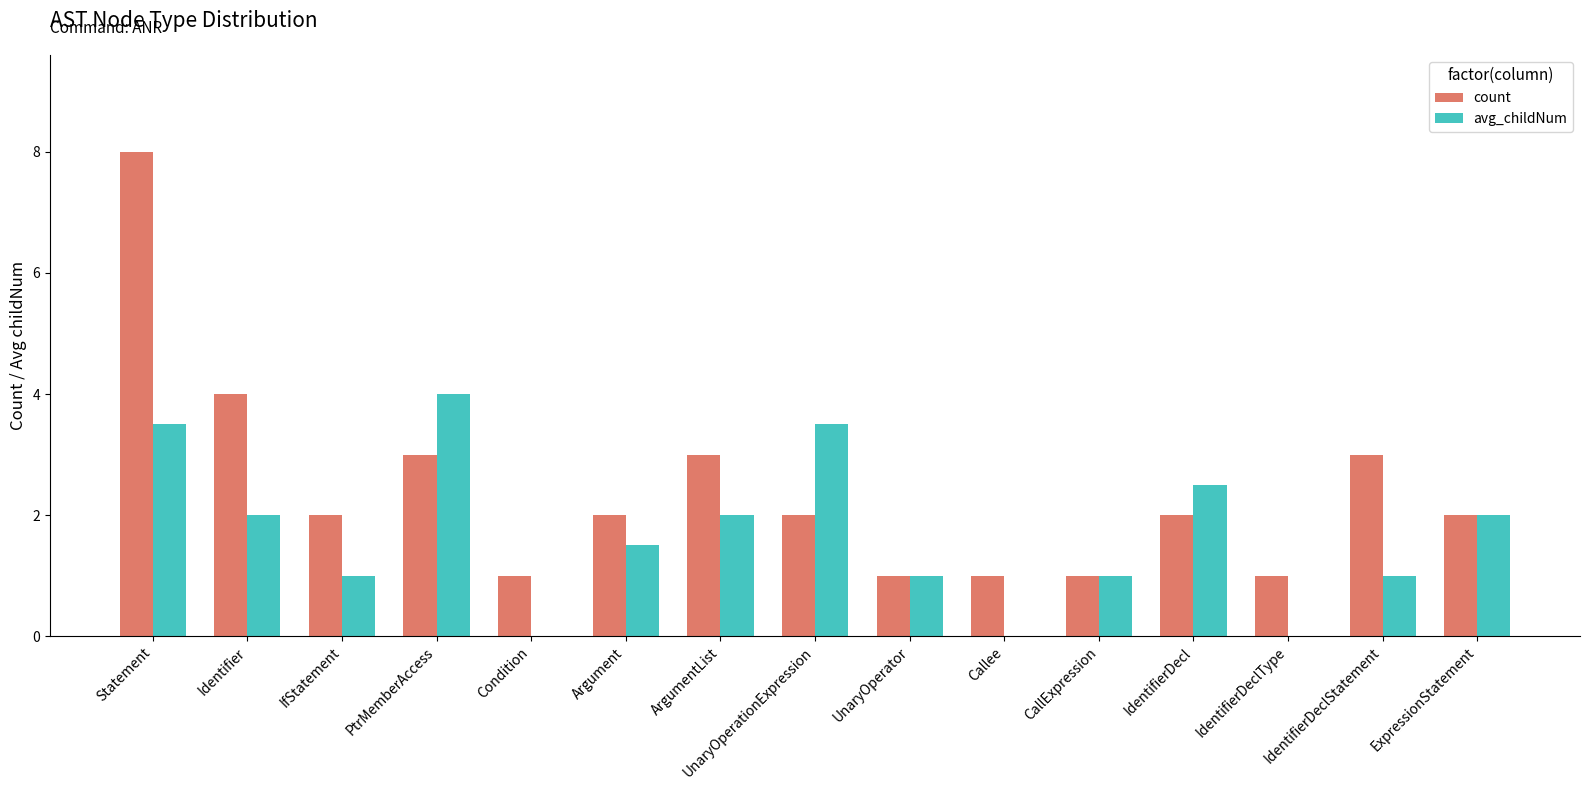

Which series has the largest total across all categories?

count